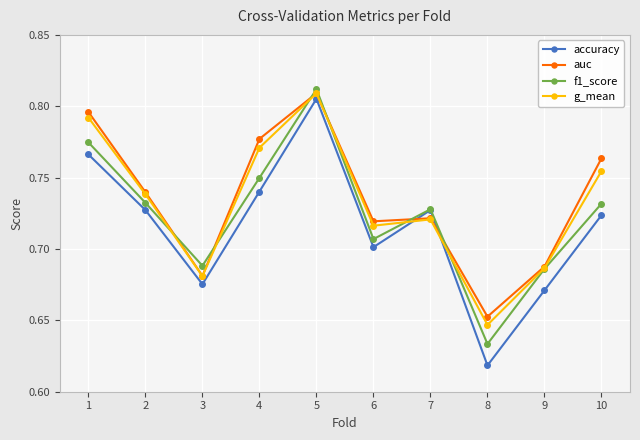

Count the accuracy values in the range 0 to 1.

10